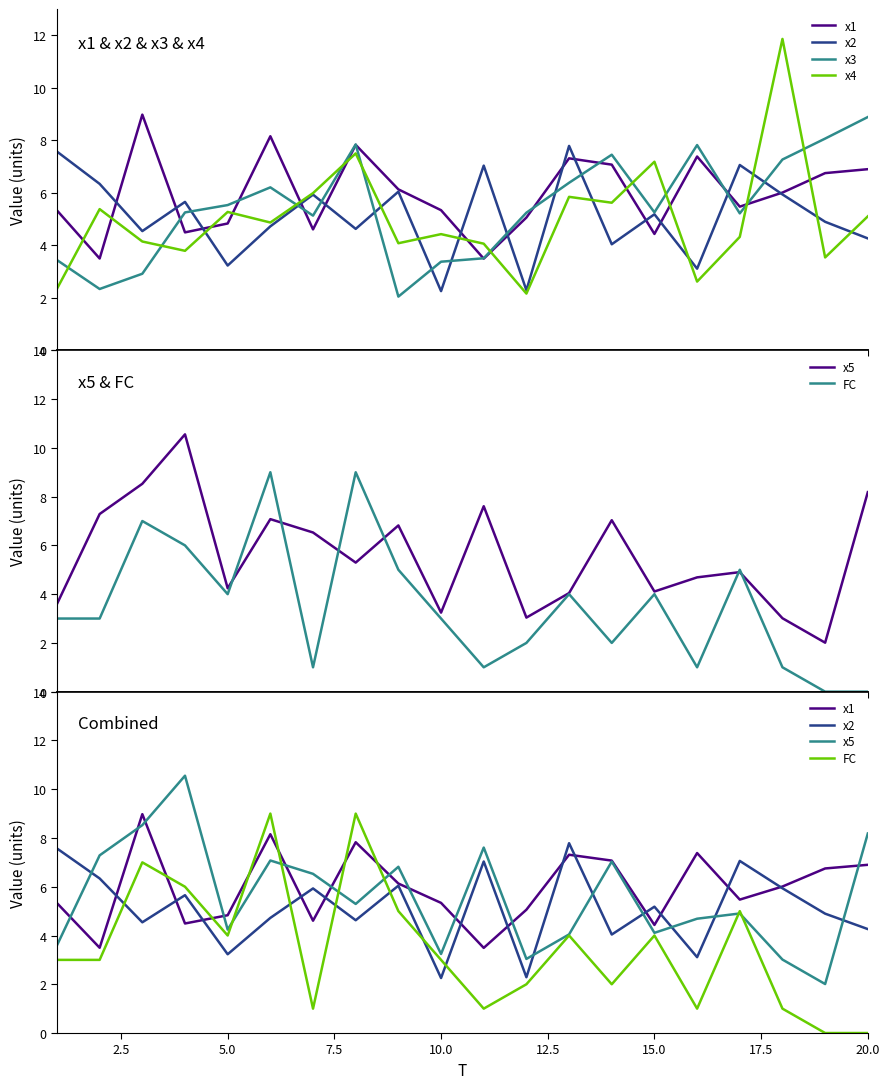

What is the difference between the maximum and minimum values in the x3 series?

6.8